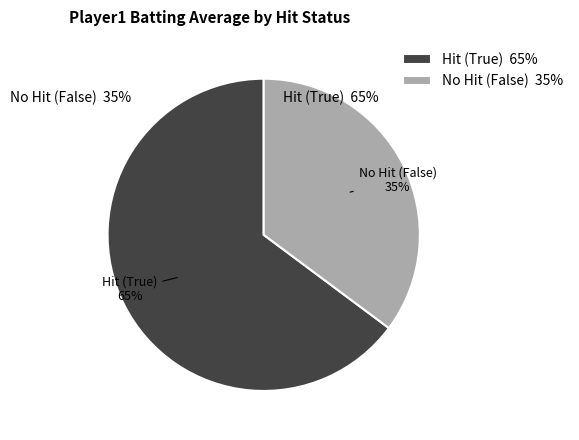

How many segments does this pie chart have?

2